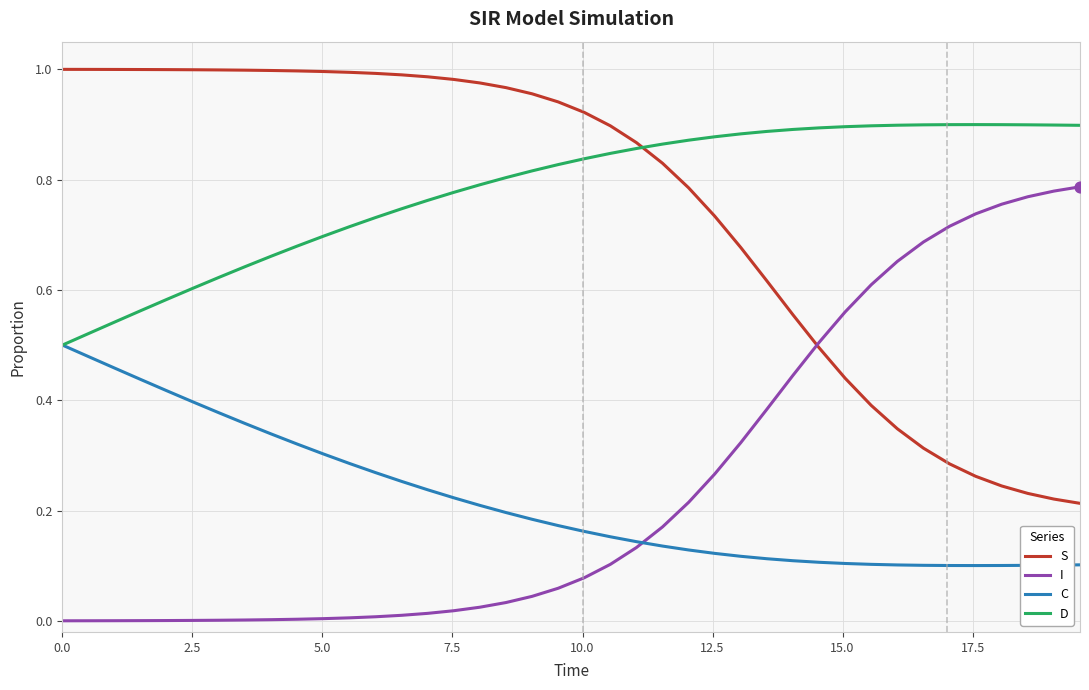

Which series has the largest total across all categories?

D